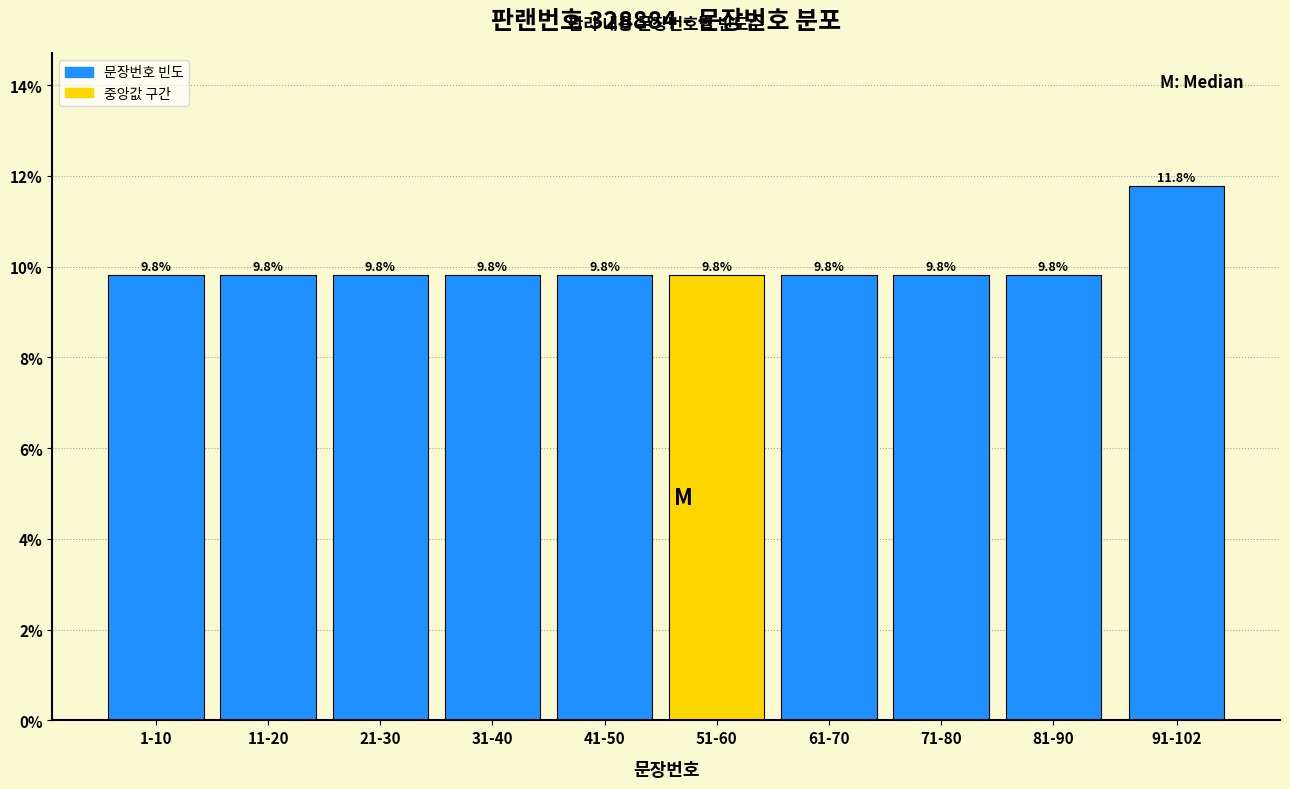

Reading left to right, extract all data points from this chart.

9.8	9.8	9.8	9.8	9.8	9.8	9.8	9.8	9.8	11.8